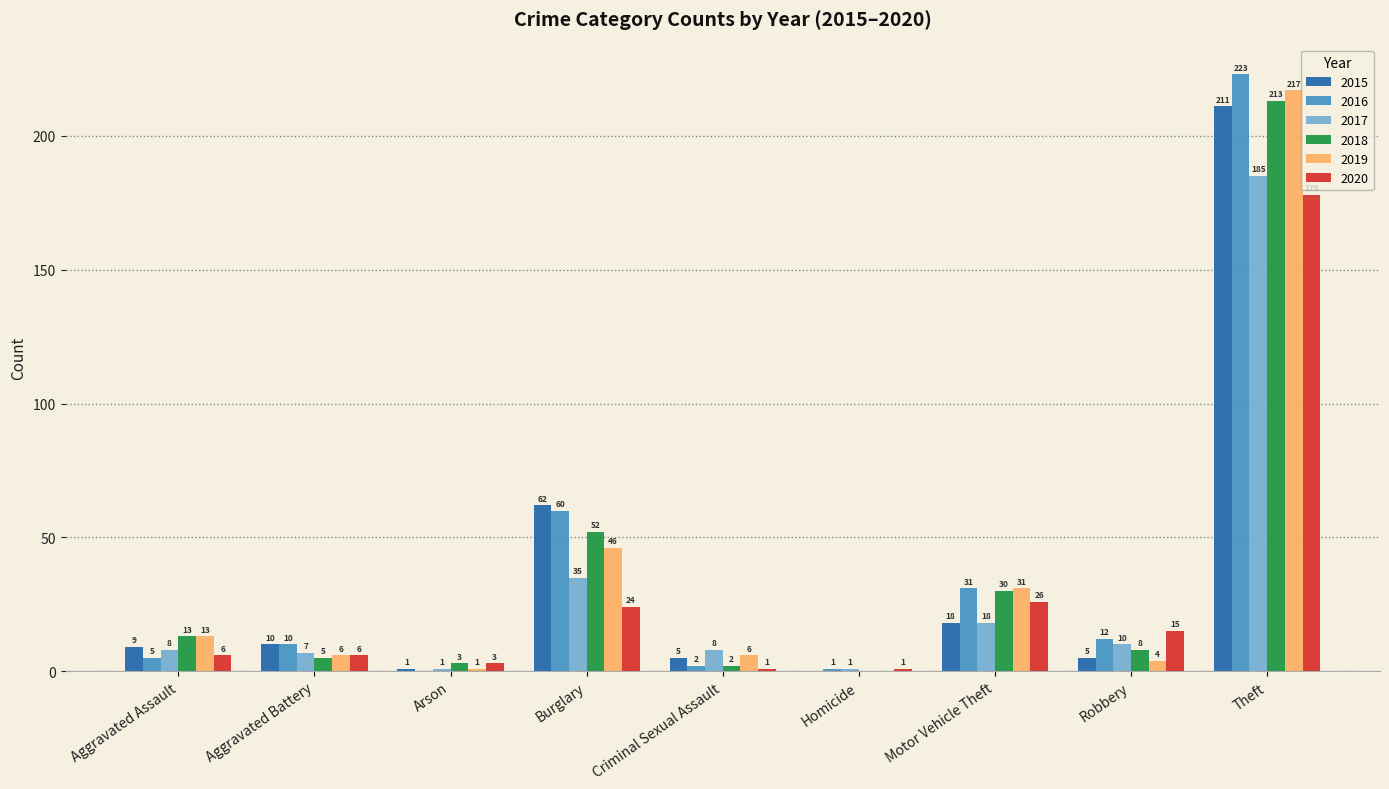

How many data points does each series have?

9